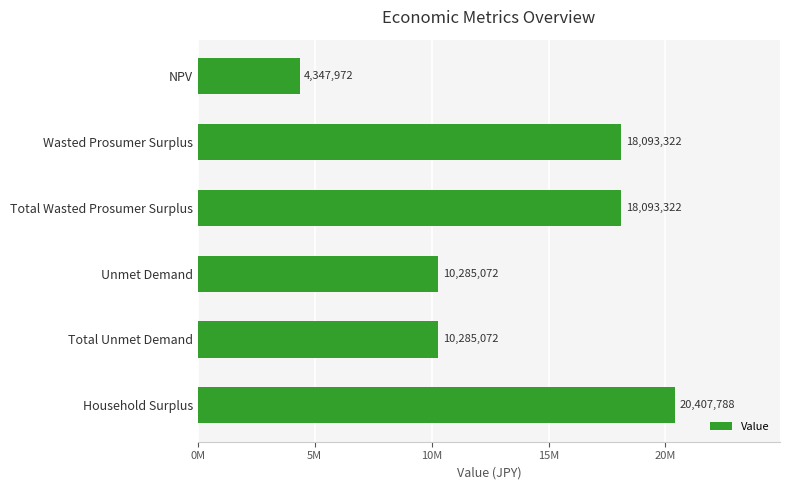

Are the bars horizontal?

Yes